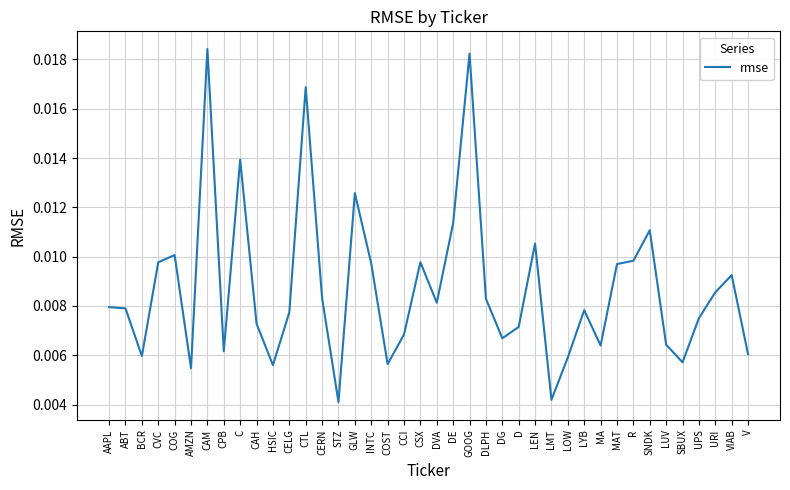

What position from the right is DE?

19